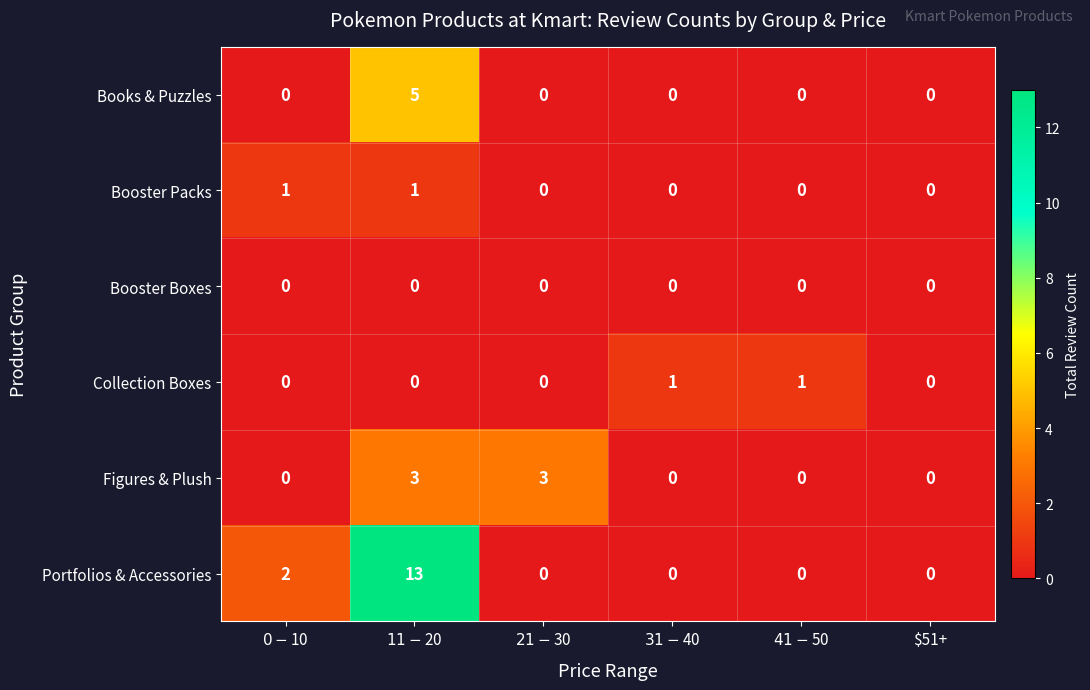

What is the greatest value displayed?

13